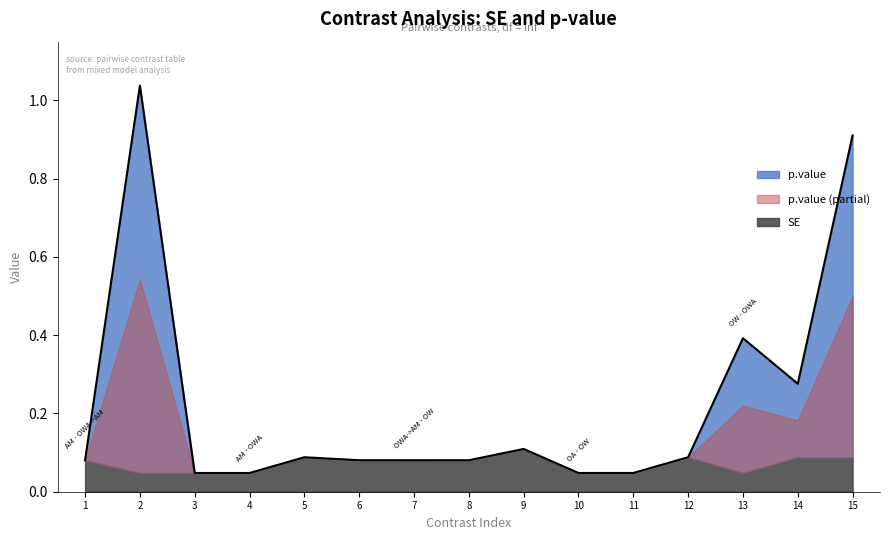

What is the sum of all values?

3.4